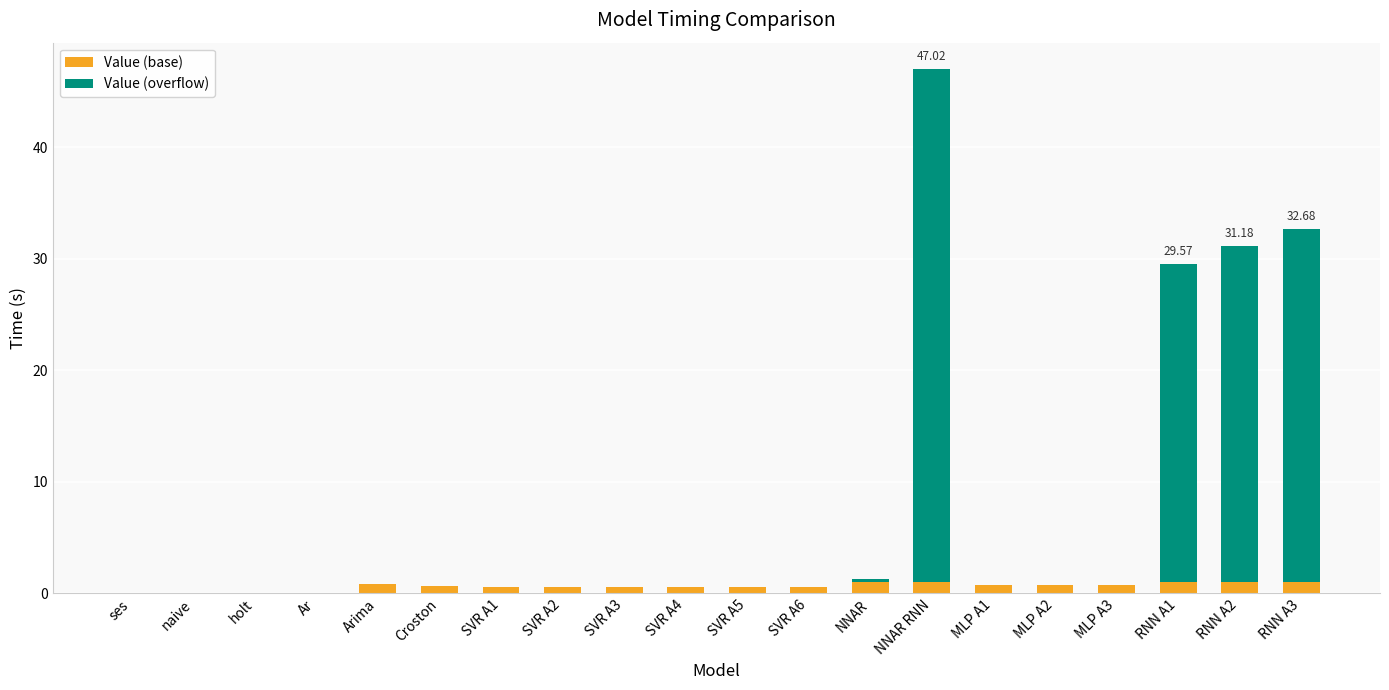

What is the total value across all series at RNN A2?

31.2